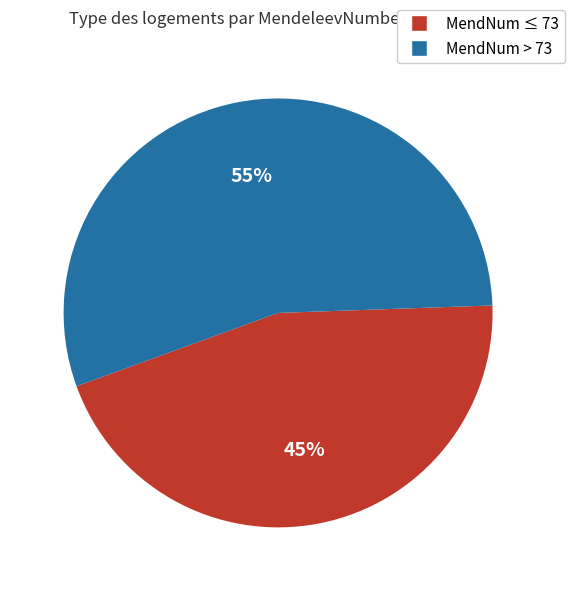

Which slice is the smallest?

MendNum ≤ 73